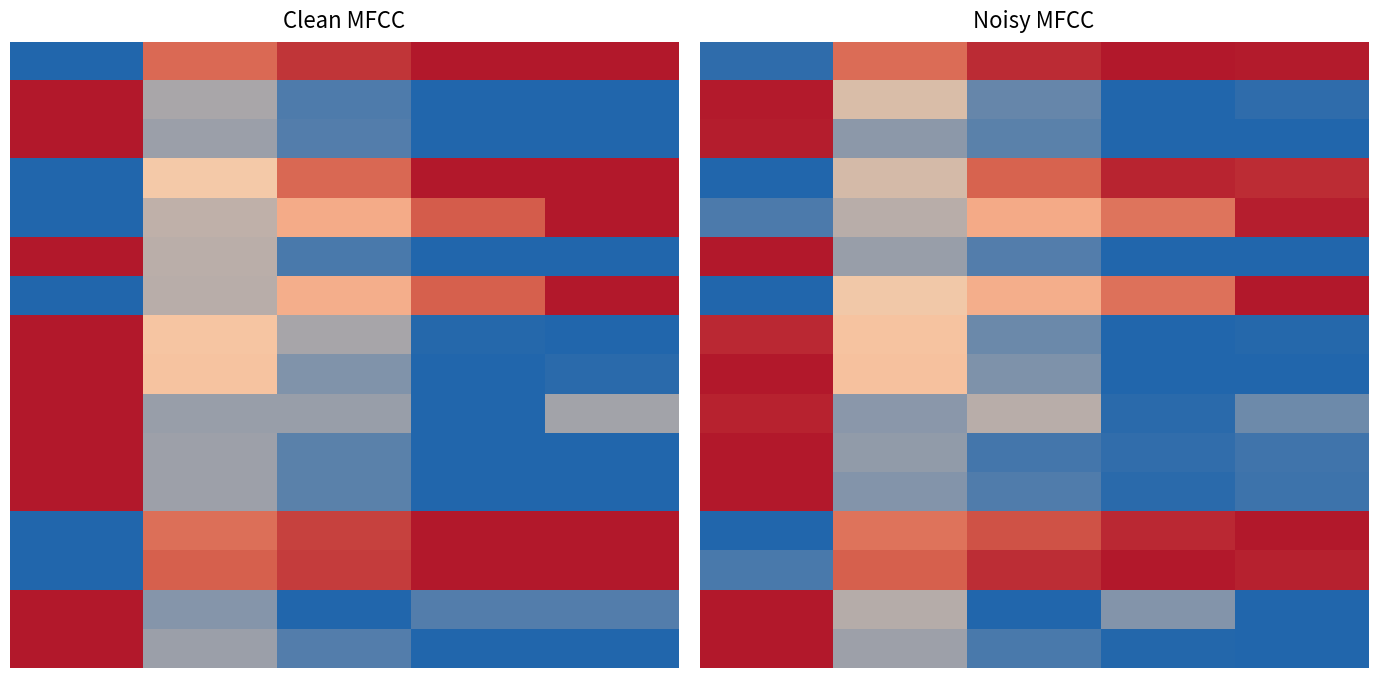

Count the number of categories in the chart.

5